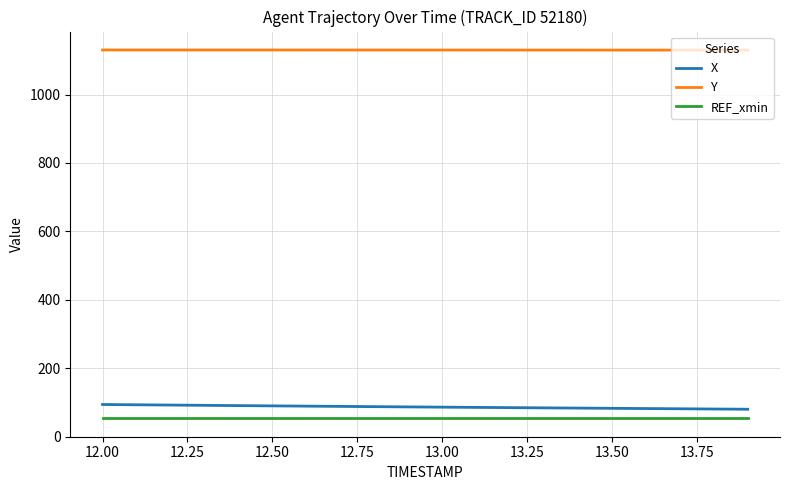

What is the lowest value of the REF_xmin series?

53.5